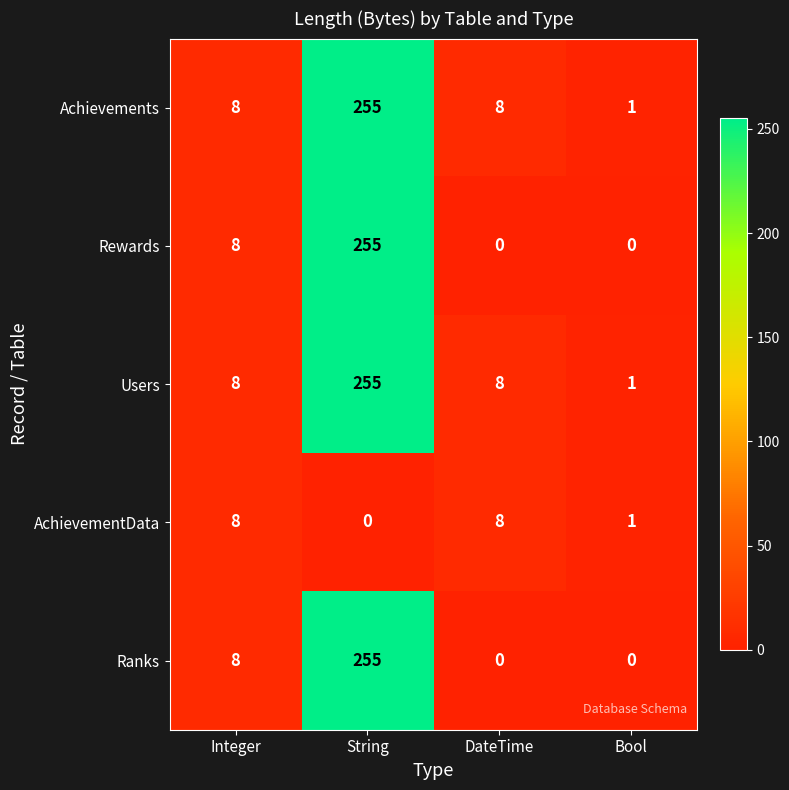

At which category is the sum across all series the highest?

String